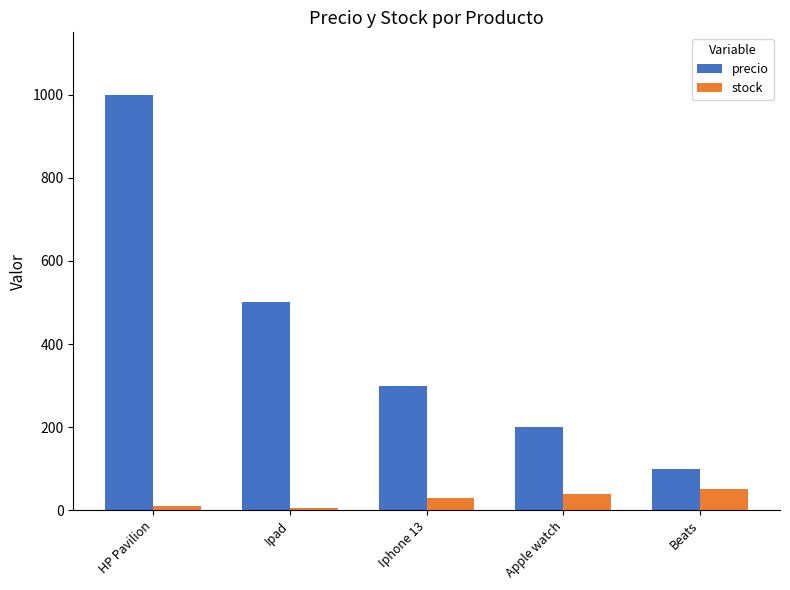

What is the value of the stock bar at the 2nd from the left?

5